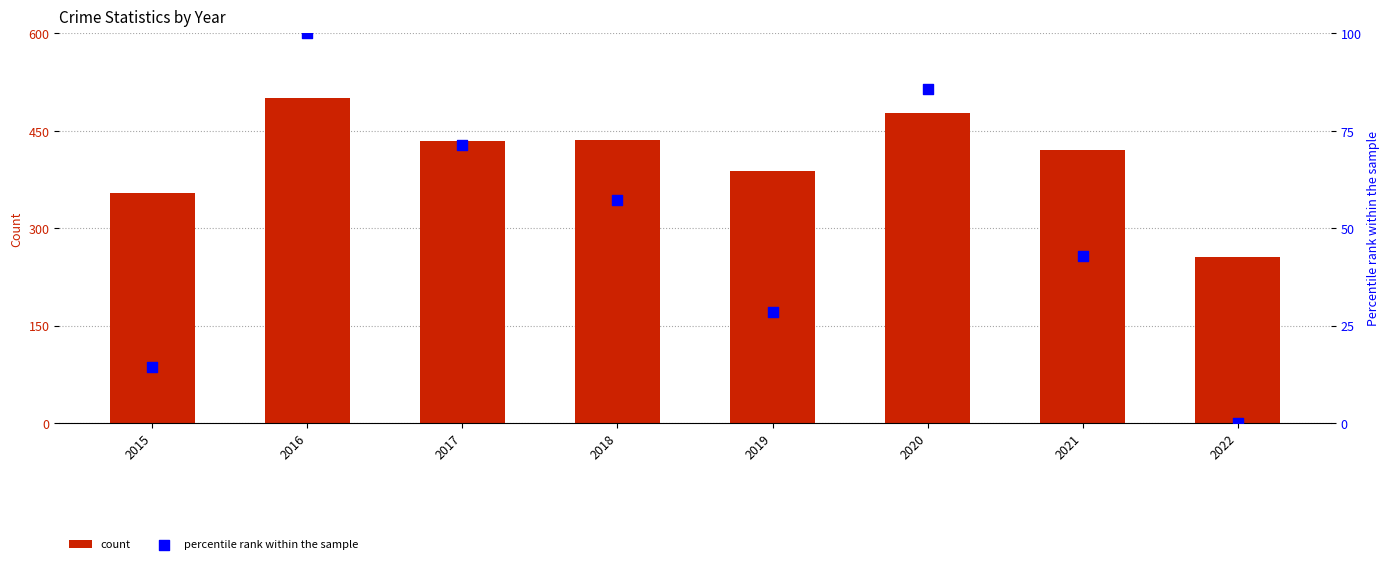

At how many categories does at least one series exceed 36?

8